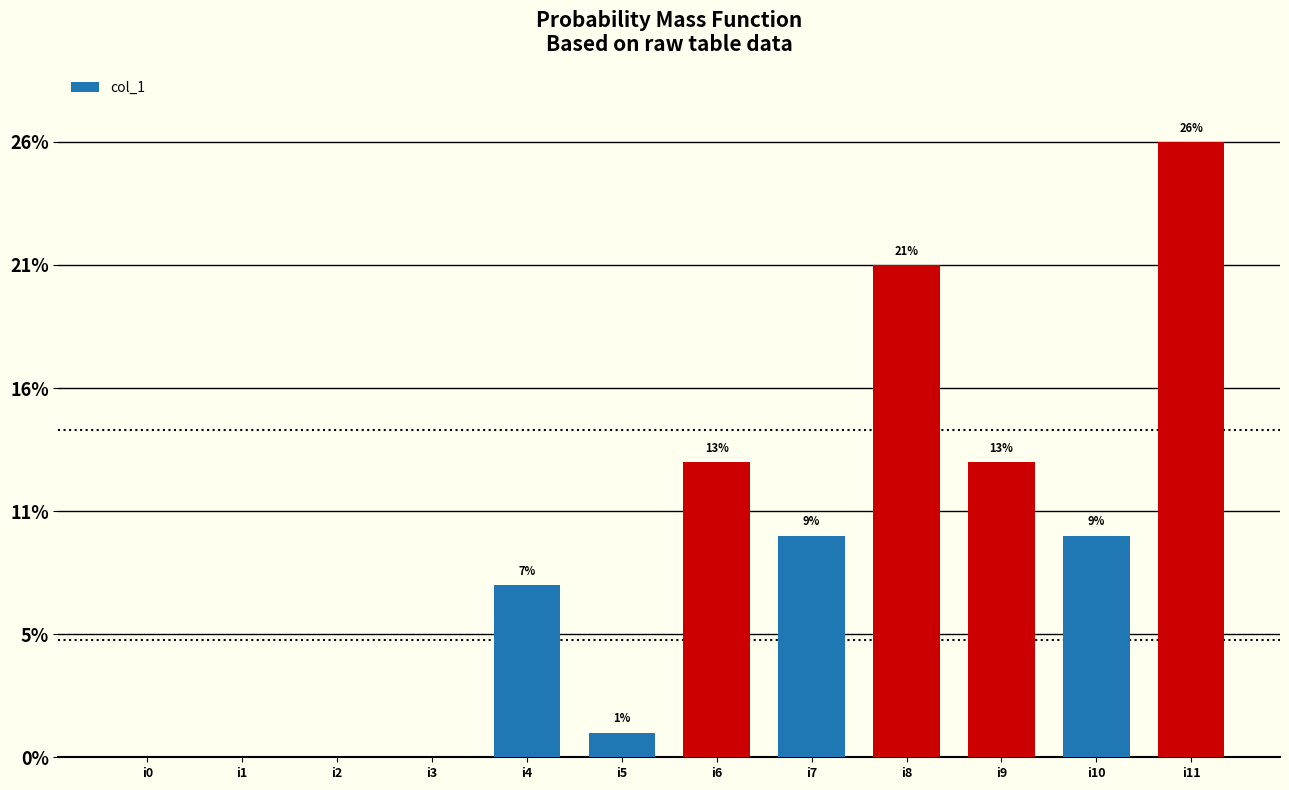

What is the sum of the values at i9 and i3?

12